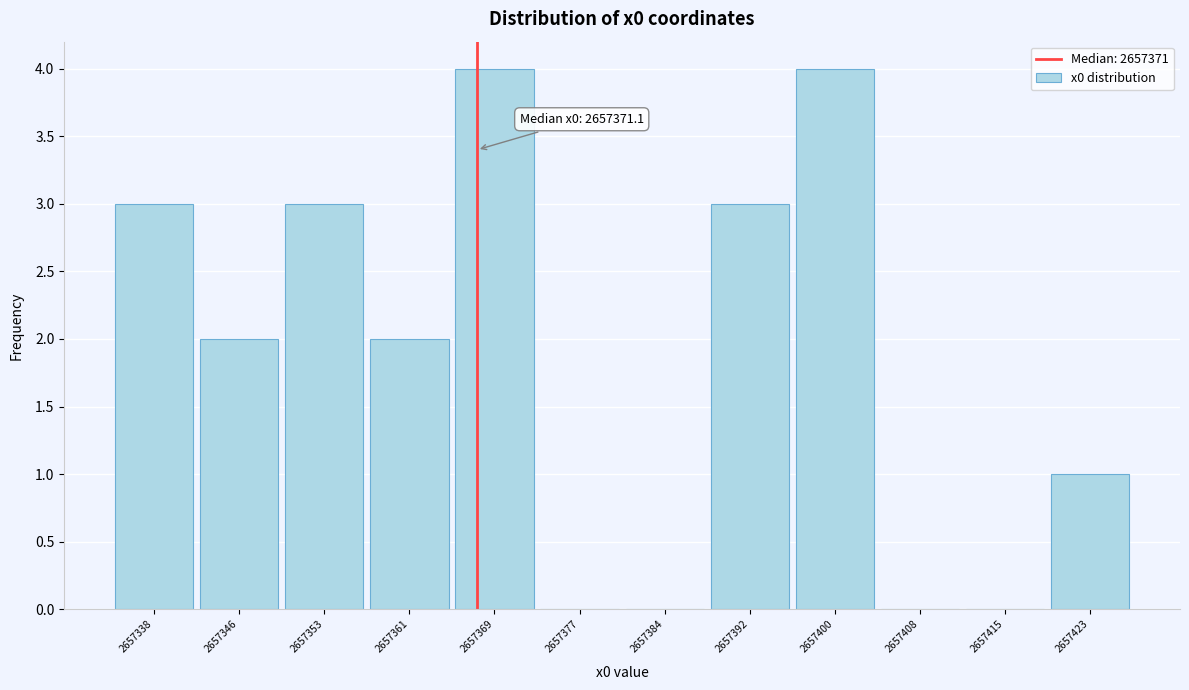

Reading left to right, transcribe all the data shown in this chart.

2657338=3	2657346=2	2657353=3	2657361=2	2657369=4	2657377=0	2657384=0	2657392=3	2657400=4	2657408=0	2657415=0	2657423=1